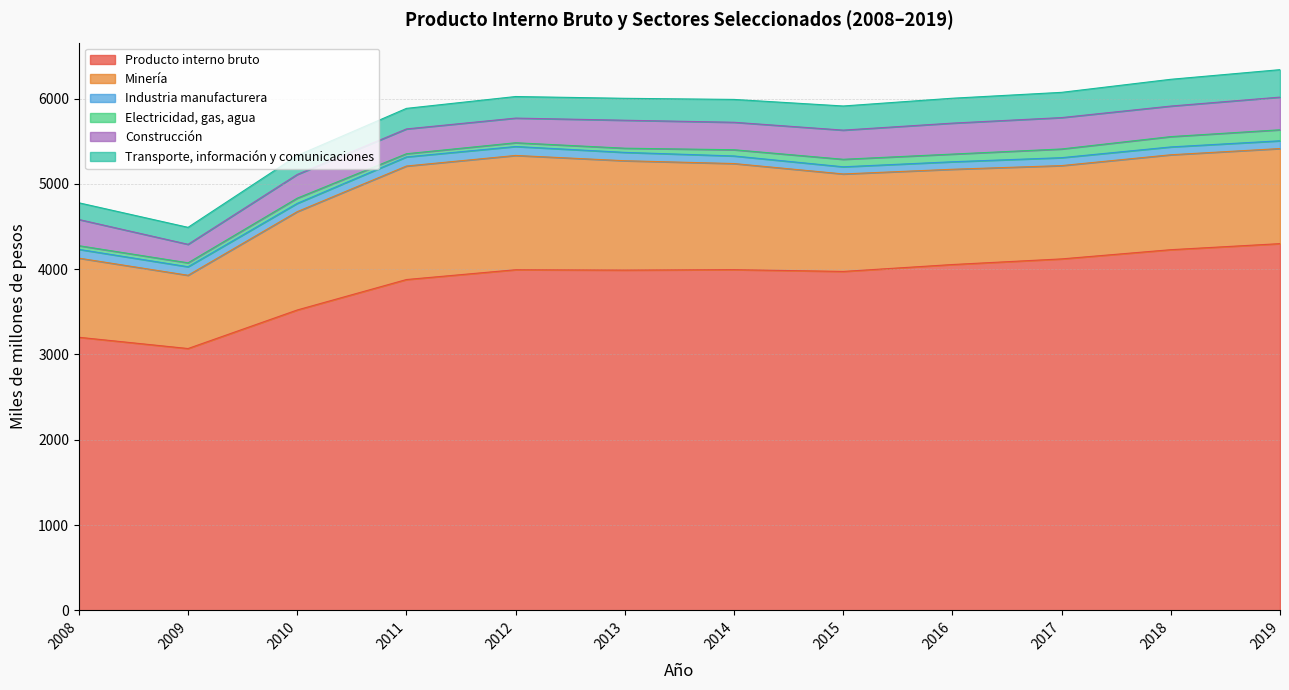

Where is the first local maximum for Producto interno bruto?

2012